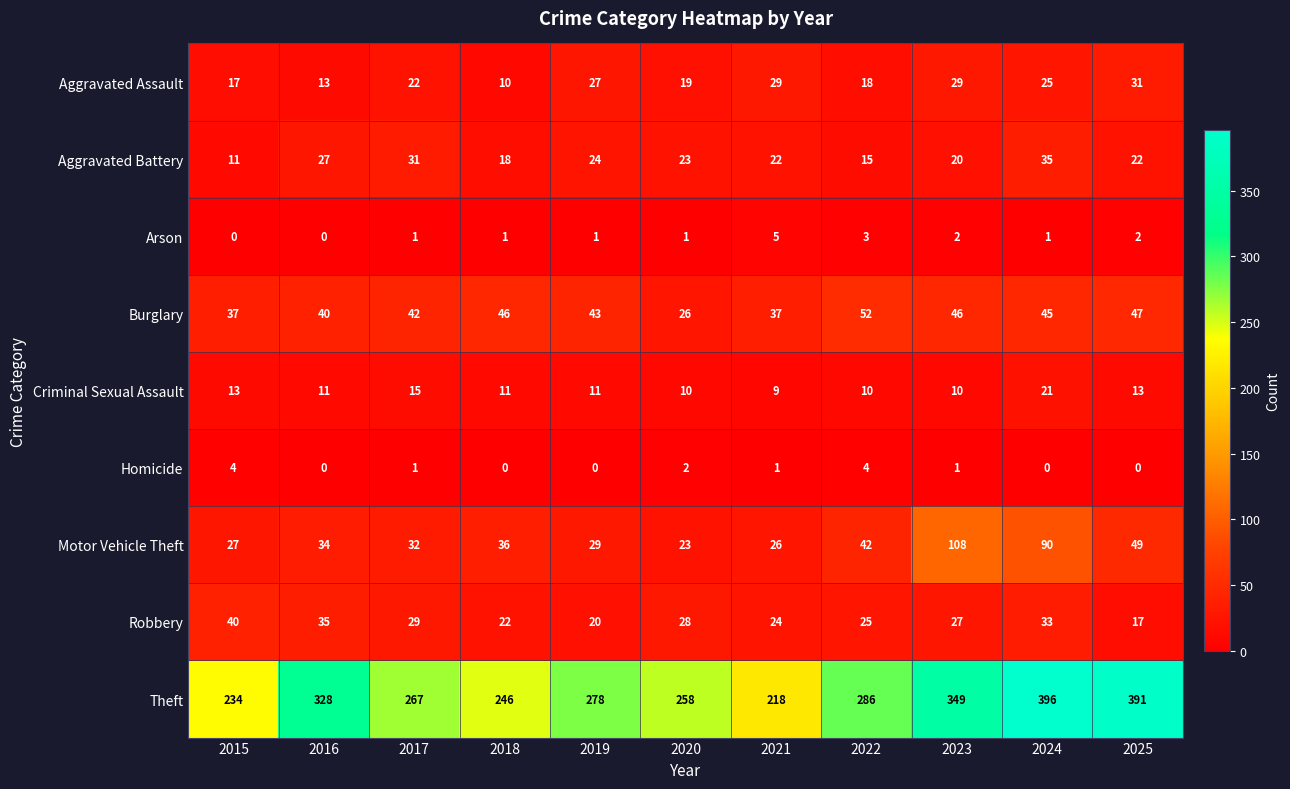

Rank the series at 2023 from highest to lowest value.

Theft, Motor Vehicle Theft, Burglary, Aggravated Assault, Robbery, Aggravated Battery, Criminal Sexual Assault, Arson, Homicide